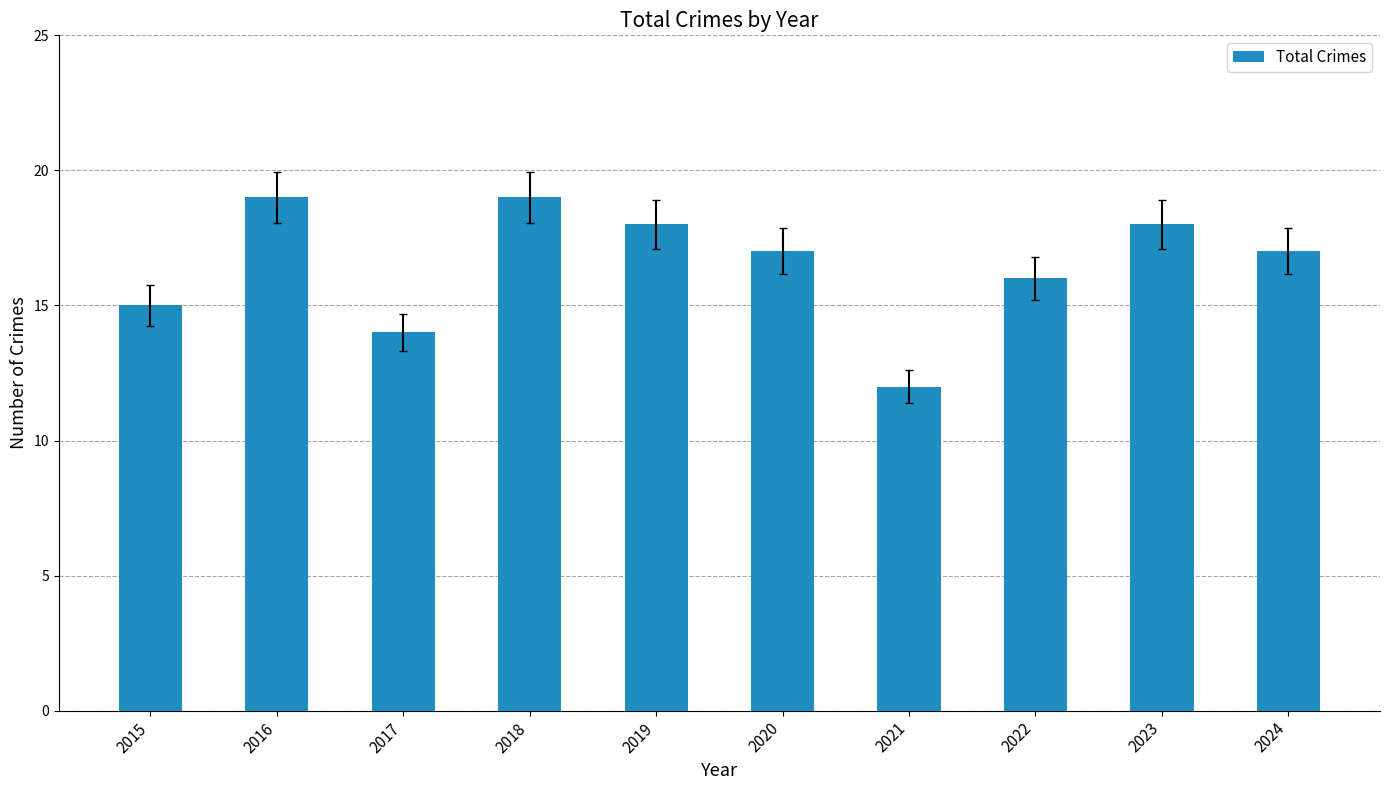

How many distinct data groups are displayed?

1